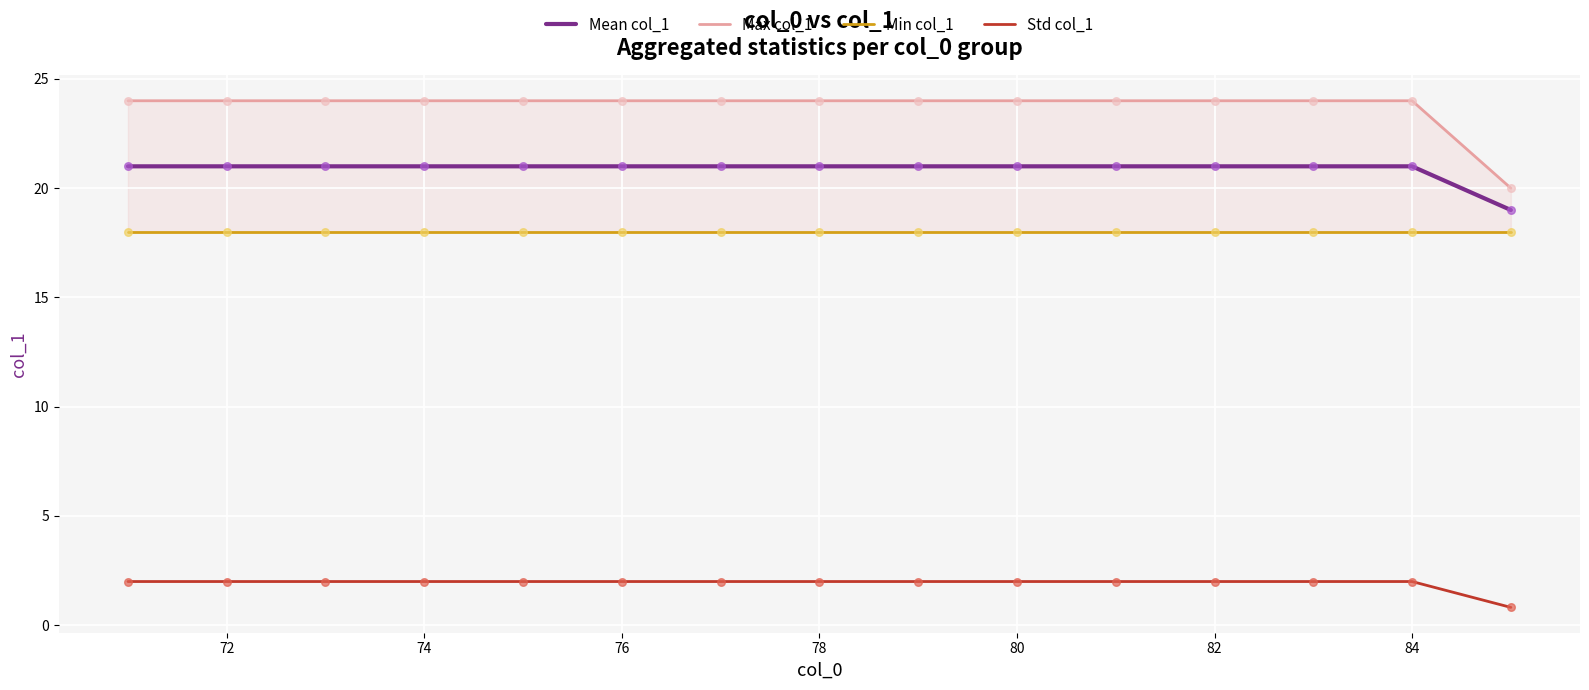

True or false: Std col_1 has a value of 2.0 at 74.

True